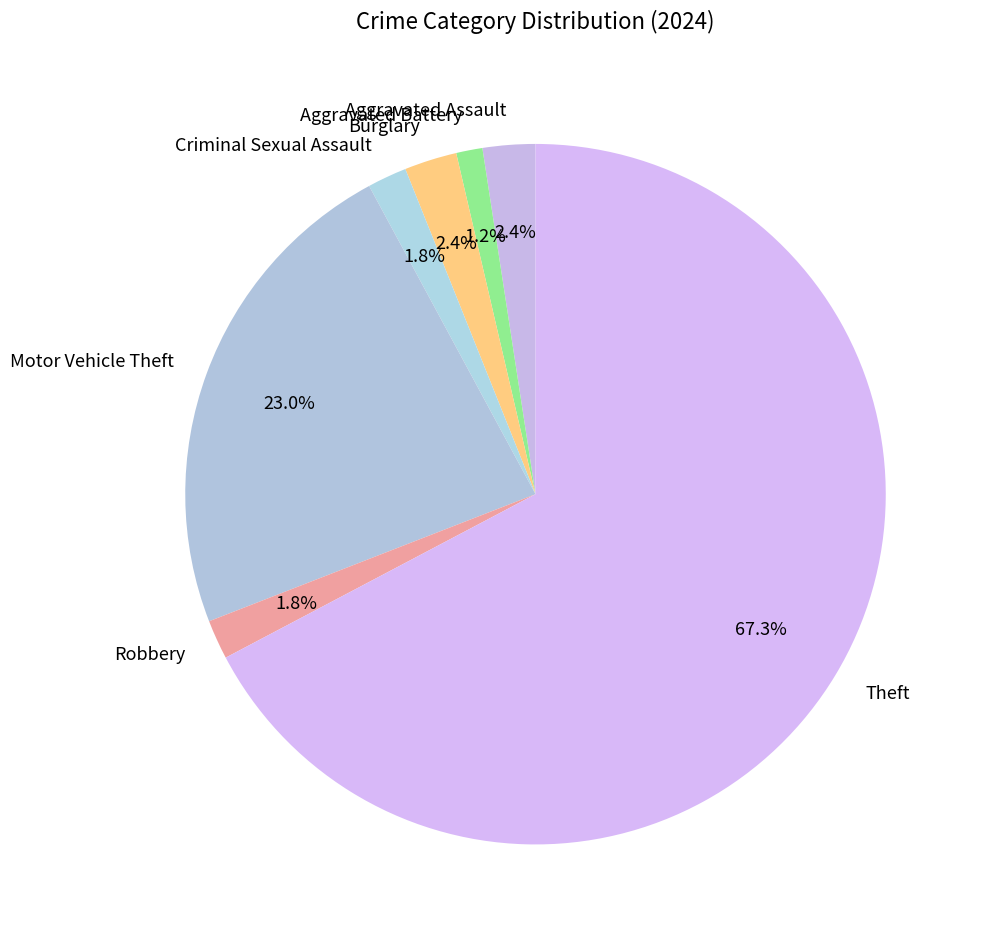

What is the smallest slice in the pie chart?

Aggravated Battery